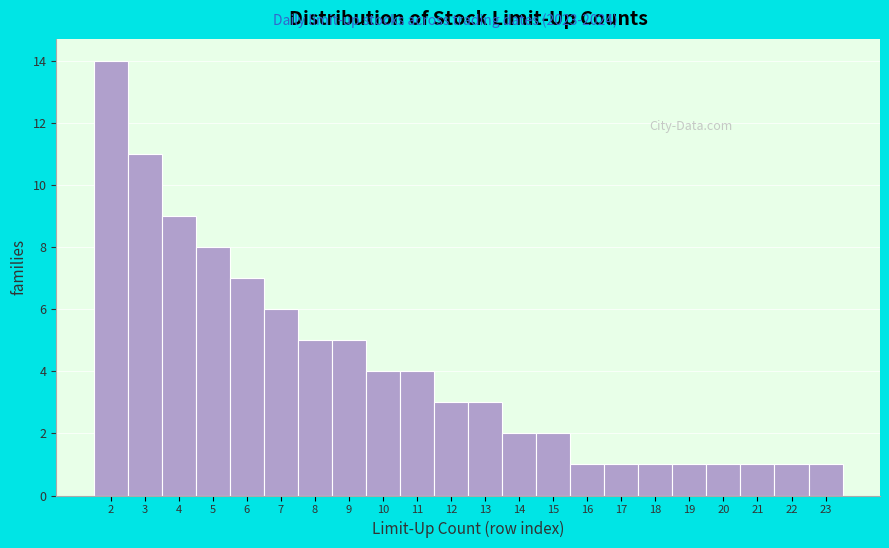

What is the height of the bar covering 10.5 to 11.5 on the x-axis? The values are not printed on the chart, so give them approximately, as read against the axis.

4